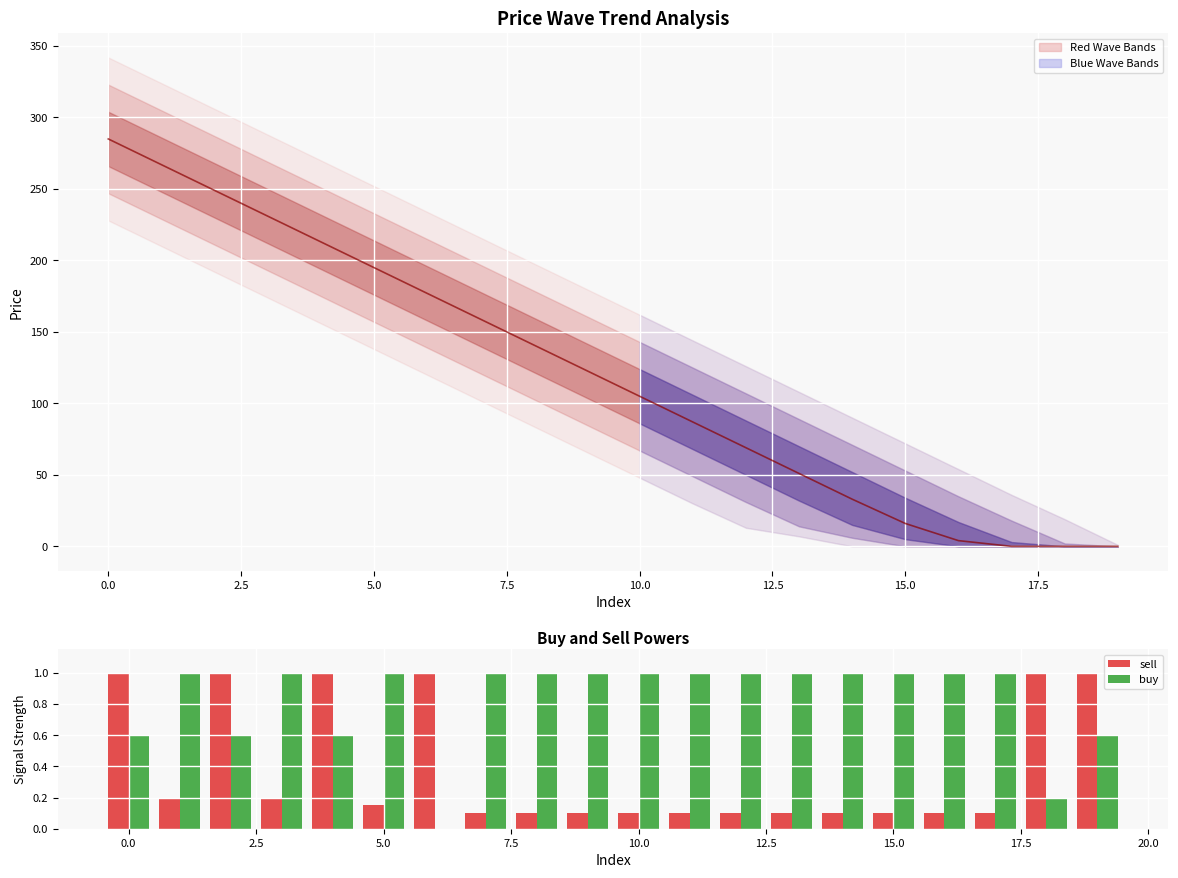

Reading right to left, list all the values displayed in this chart.

mid line: 0.0	0.0	0.0	4.0	16.0	33.0	51.0	69.0	87.0	105.0	123.0	141.0	159.0	177.0	195.0	213.0	231.0	249.0	267.0	285.0
sell: 1.0	1.0	0.1	0.1	0.1	0.1	0.1	0.1	0.1	0.1	0.1	0.1	0.1	1.0	0.1	1.0	0.2	1.0	0.2	1.0
buy: 0.6	0.2	1.0	1.0	1.0	1.0	1.0	1.0	1.0	1.0	1.0	1.0	1.0	0.0	1.0	0.6	1.0	0.6	1.0	0.6